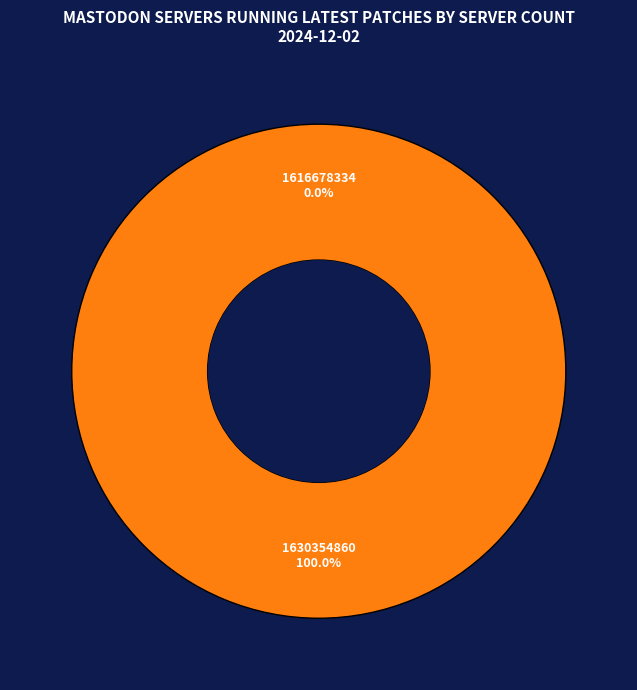

To the nearest percent, what percentage of the pie is 1630354860?

100%